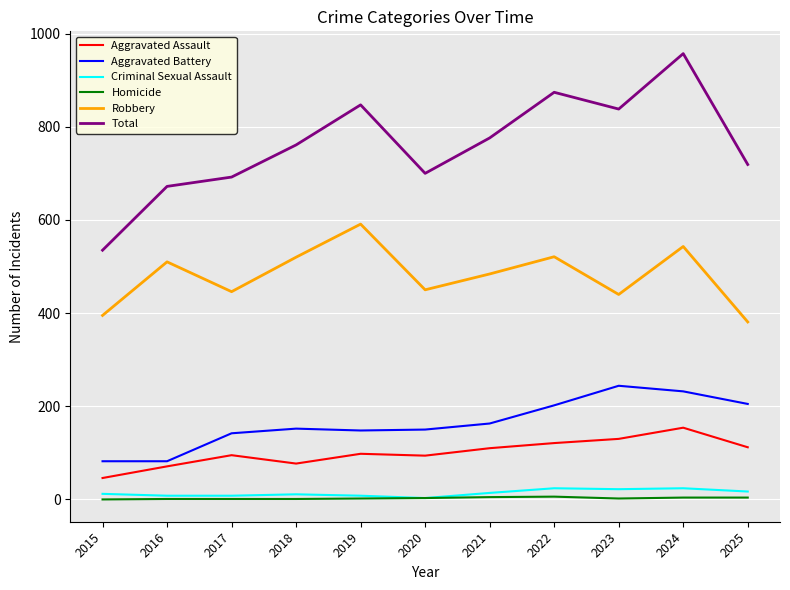

How many lines are shown in the chart?

6